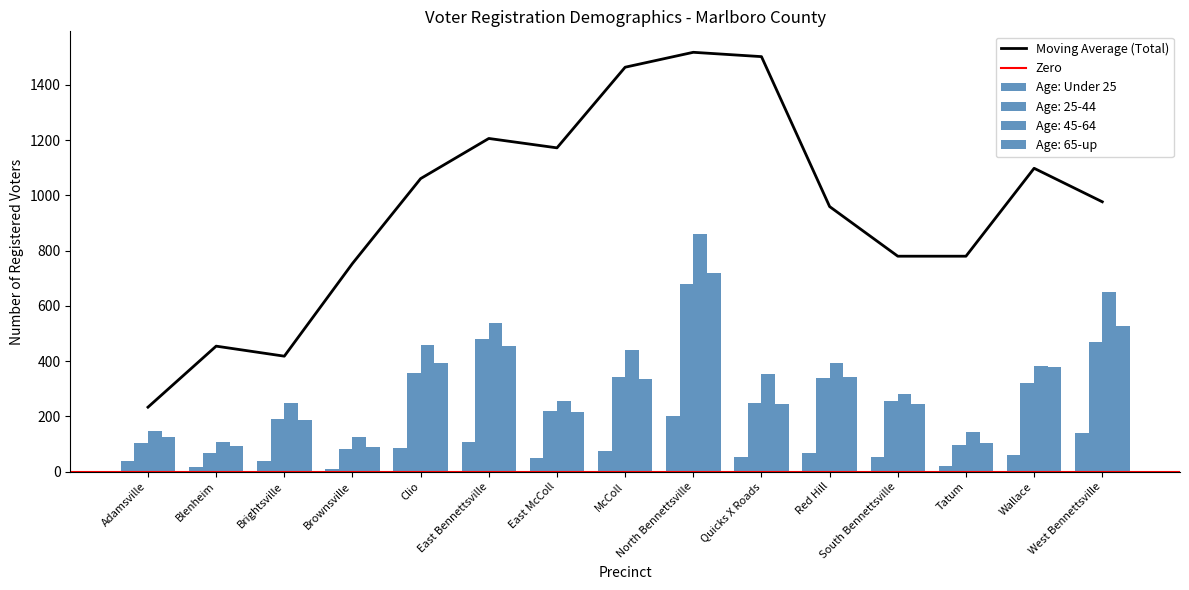

At which category is the sum across all series the highest?

North Bennettsville